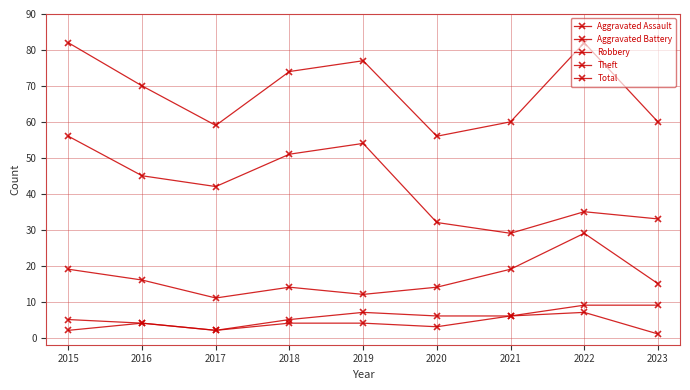

What is the minimum value shown in the chart?

1